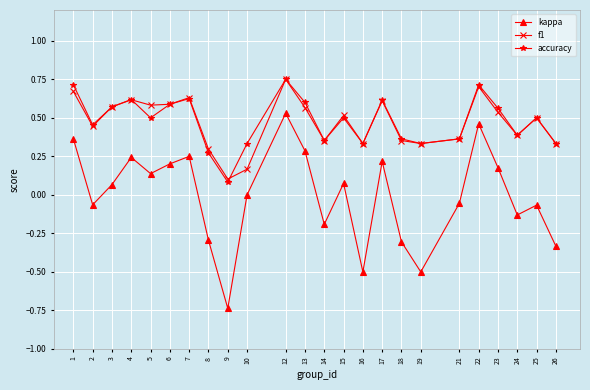

True or false: kappa and accuracy cross at least once.

False